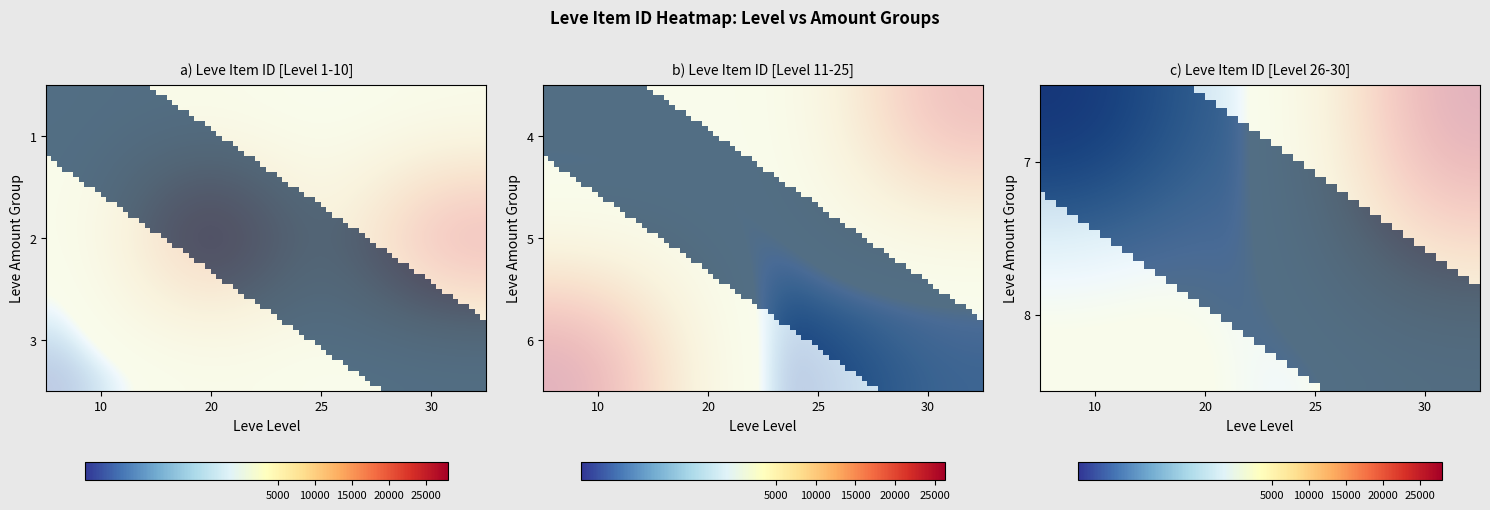

Which series has the widest spread of values?

7